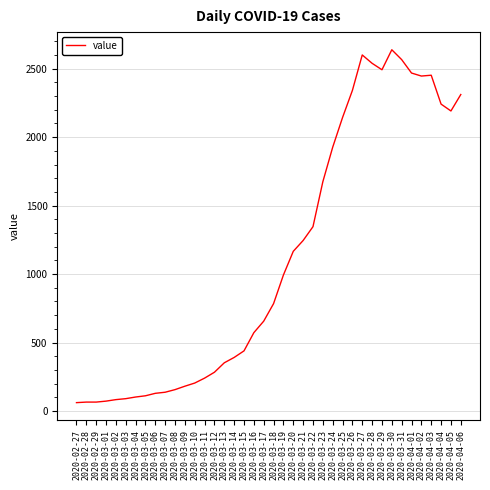

What is the change in value from 2020-03-03 to 2020-03-29?

+2402